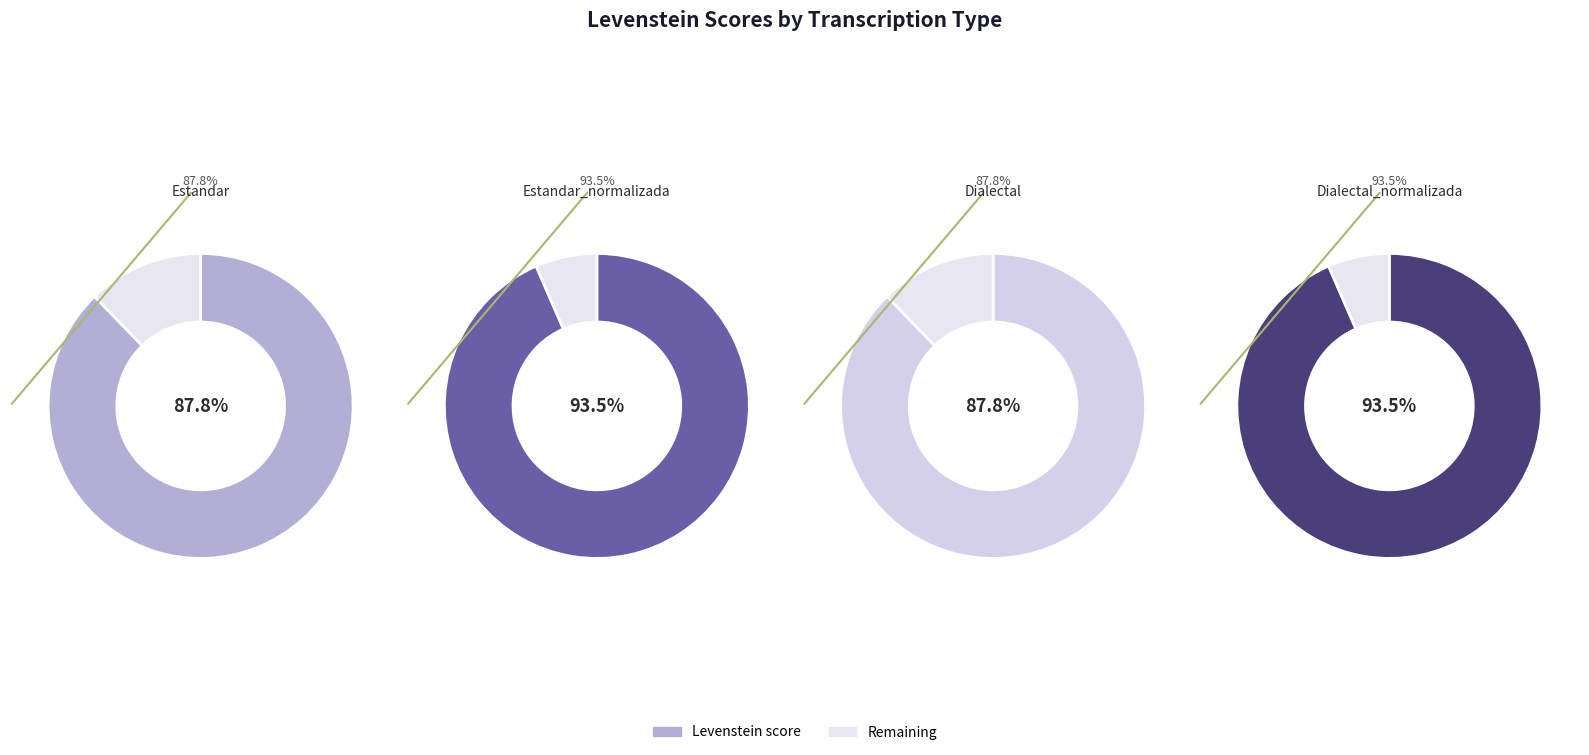

Rank the categories by value from highest to lowest.

Estandar_normalizada, Dialectal_normalizada, Estandar, Dialectal